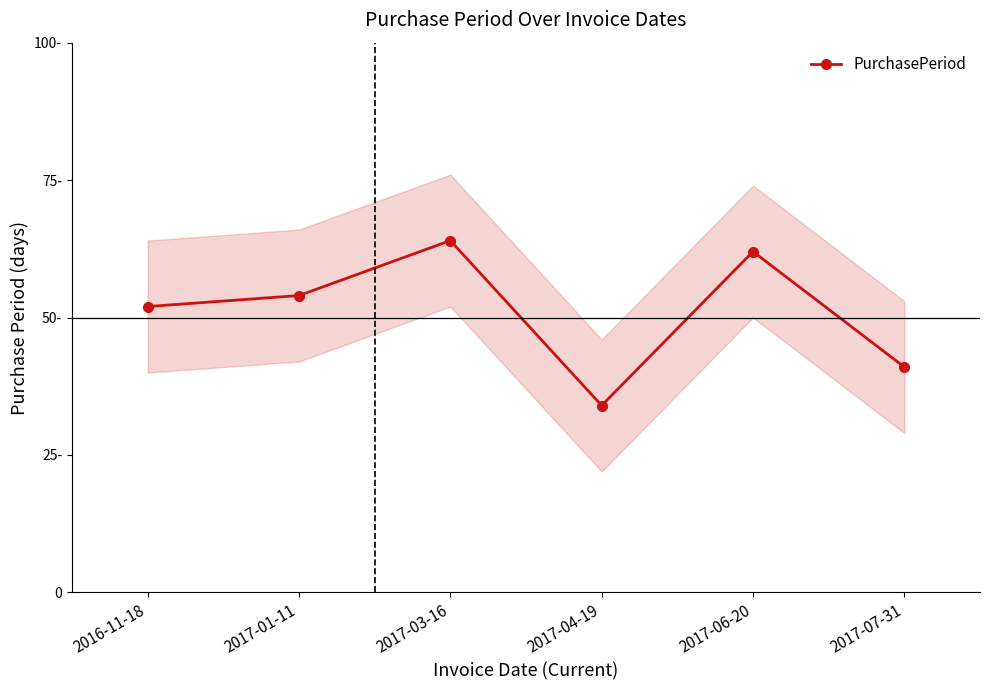

Reading left to right, extract all data points from this chart.

2016-11-18=52	2017-01-11=54	2017-03-16=64	2017-04-19=34	2017-06-20=62	2017-07-31=41